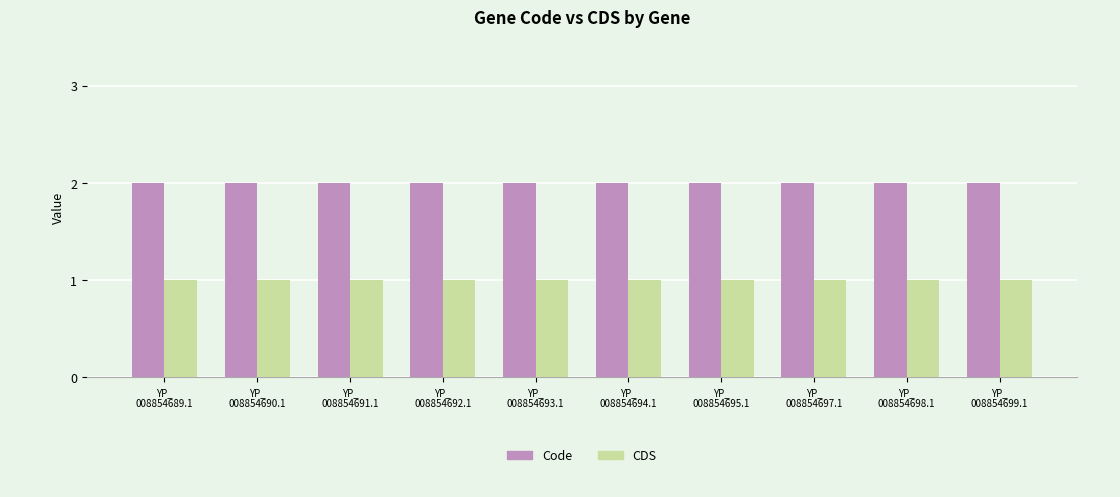

Reading left to right, what are all the values shown in this chart?

Code: 2	2	2	2	2	2	2	2	2	2
CDS: 1	1	1	1	1	1	1	1	1	1